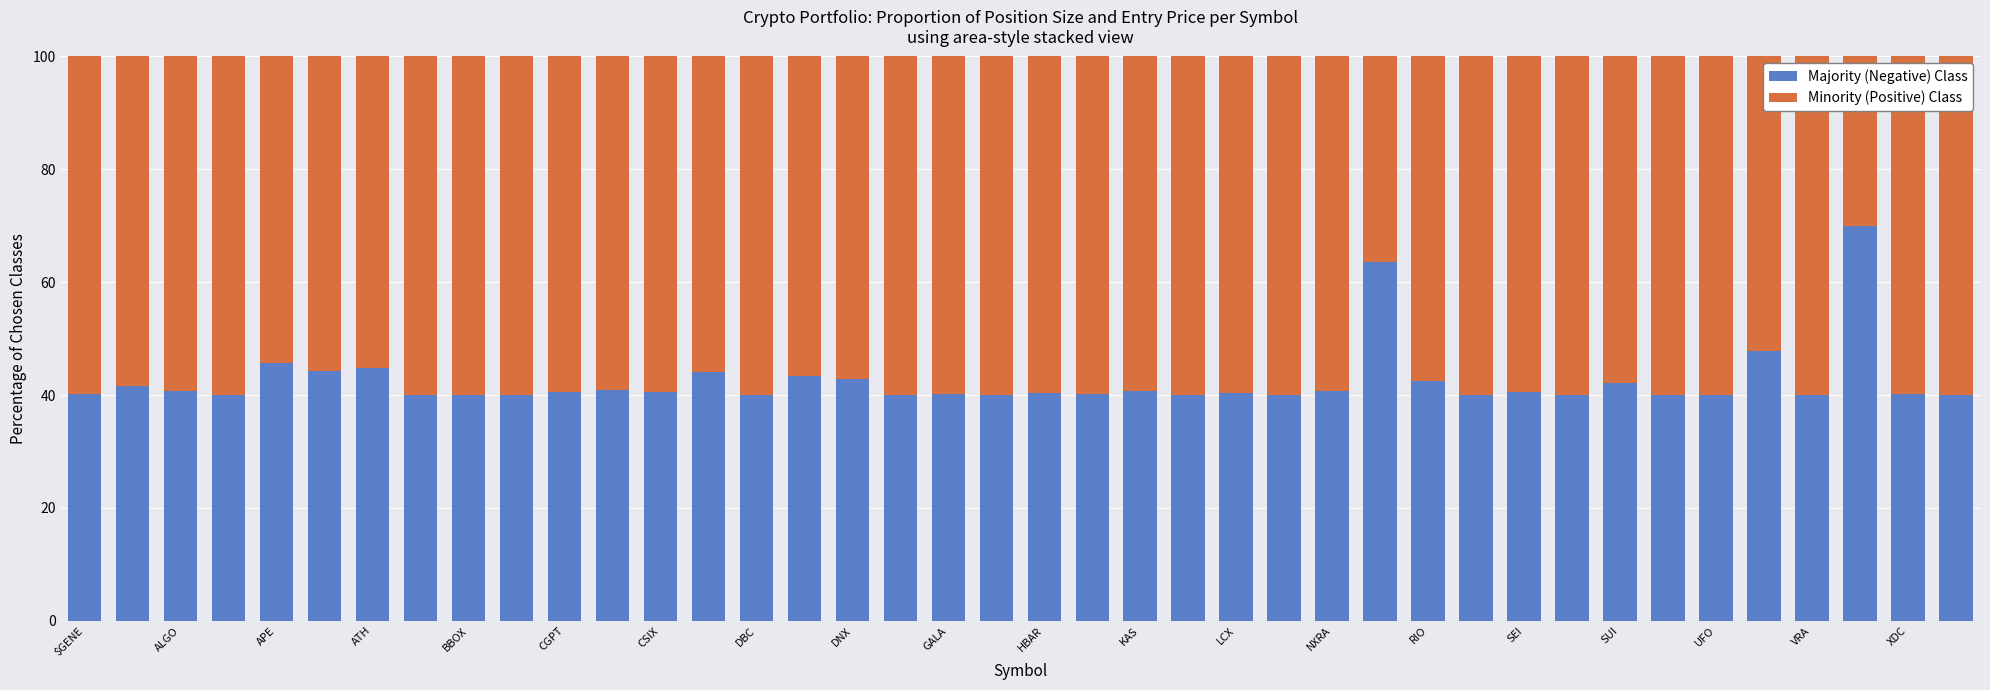

What is the minimum value for Majority (Negative) Class?

40.0